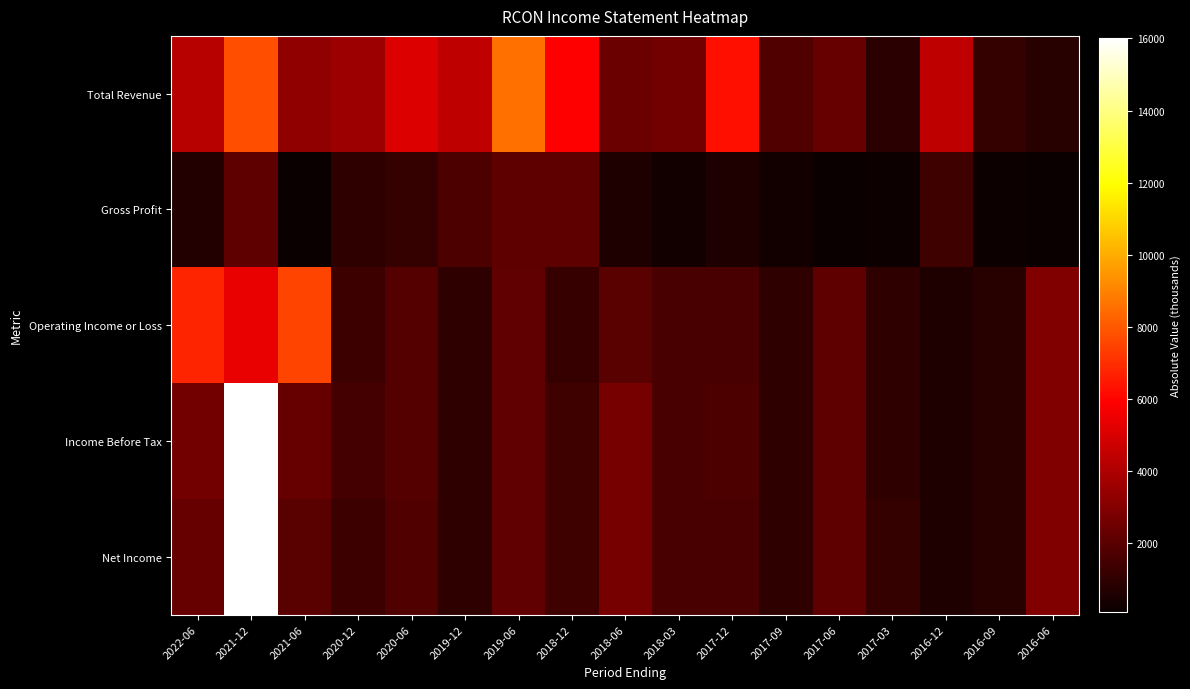

At how many categories does at least one series exceed 5845?

6